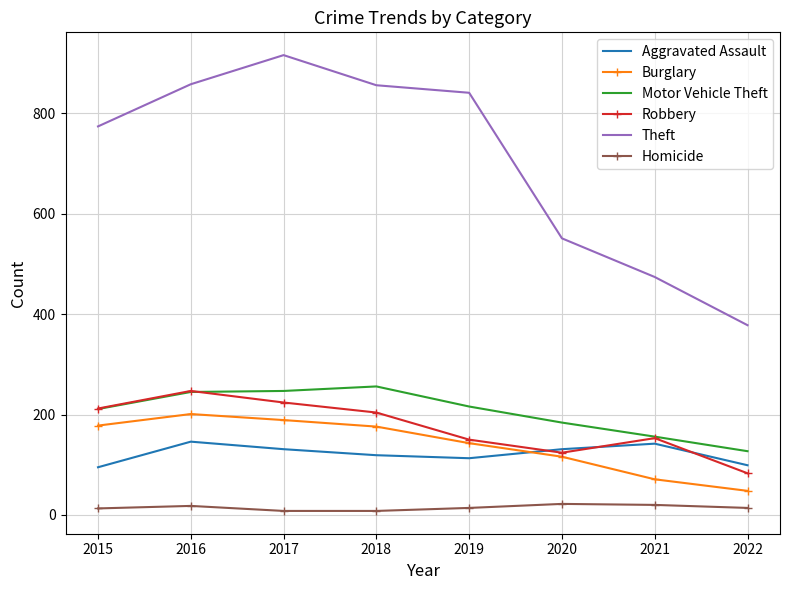

What is the minimum value for Robbery?

83